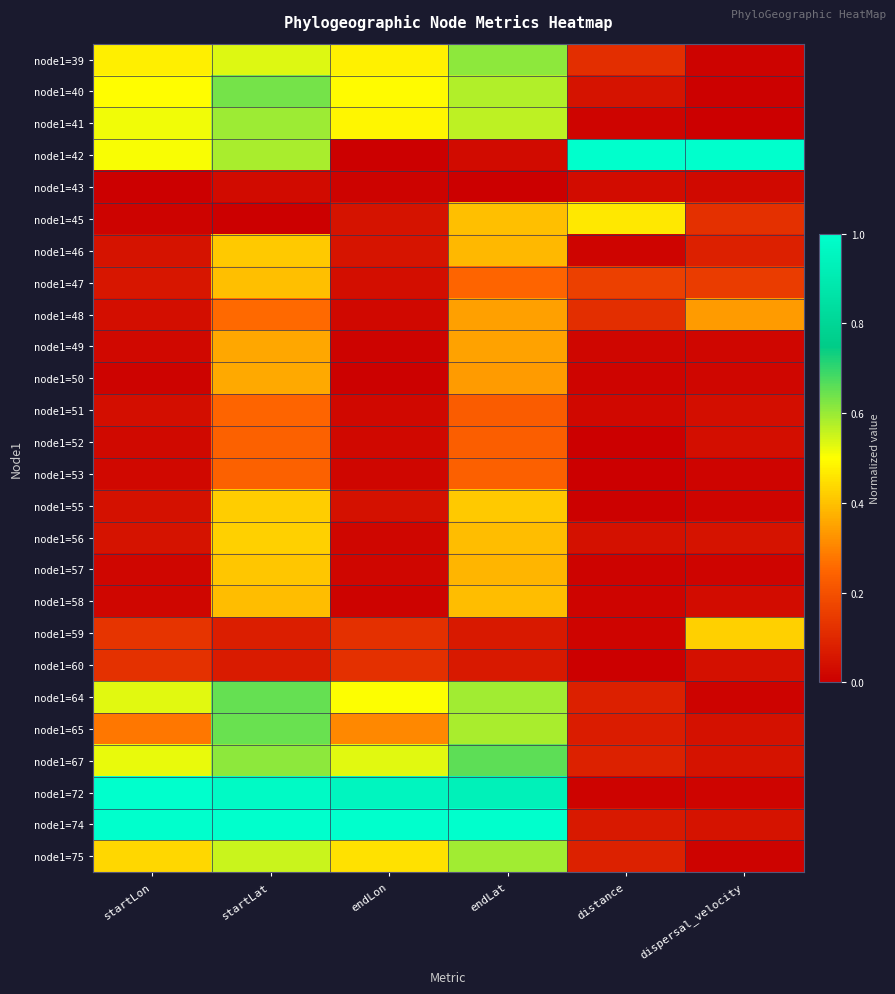

How many series are shown in this chart?

26